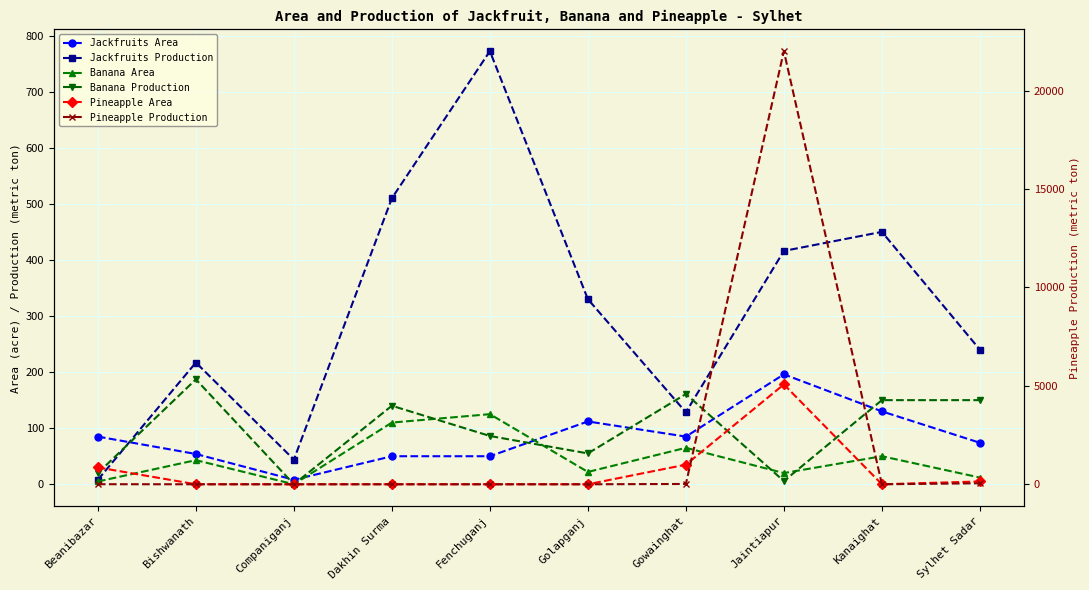

At how many categories does at least one series exceed 10716?

1